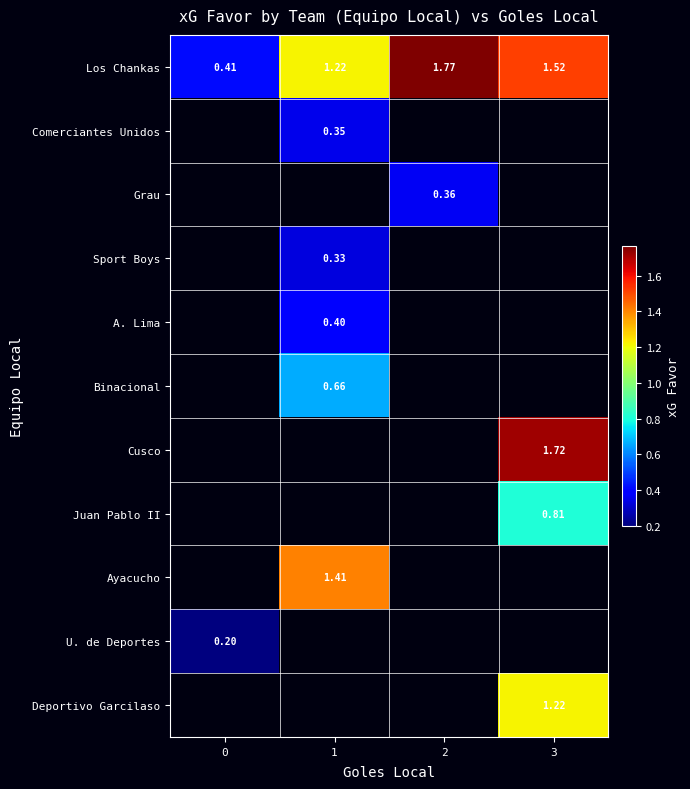

Is the value of Cusco at 1 greater than the value of Grau at 0?

No